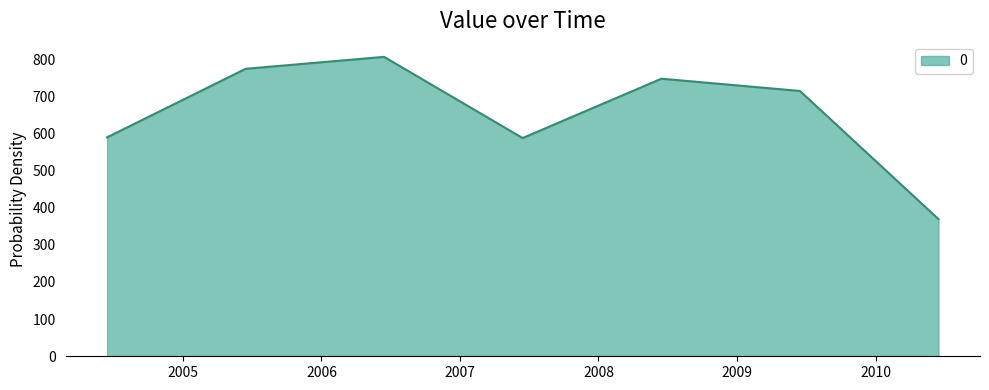

What is the greatest value displayed?

805.8